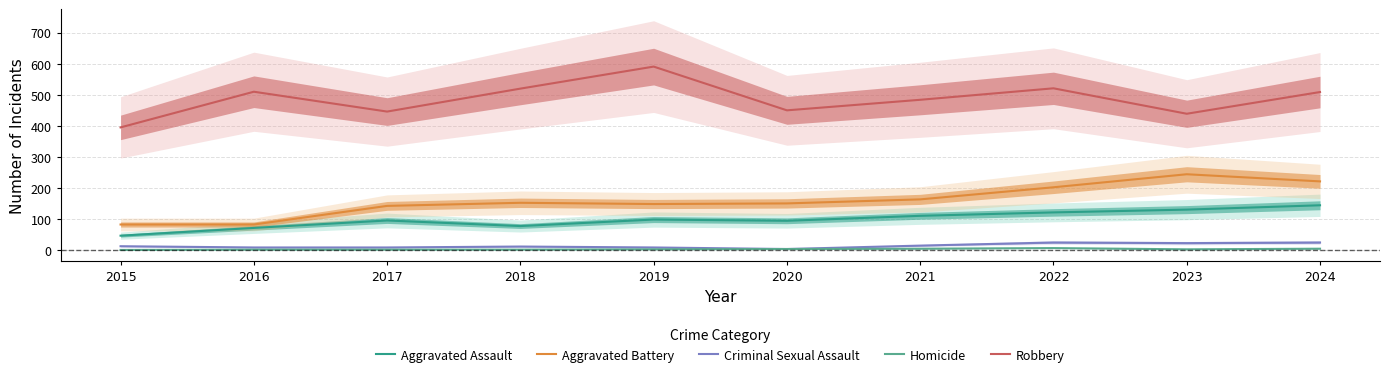

How many distinct data groups are displayed?

5